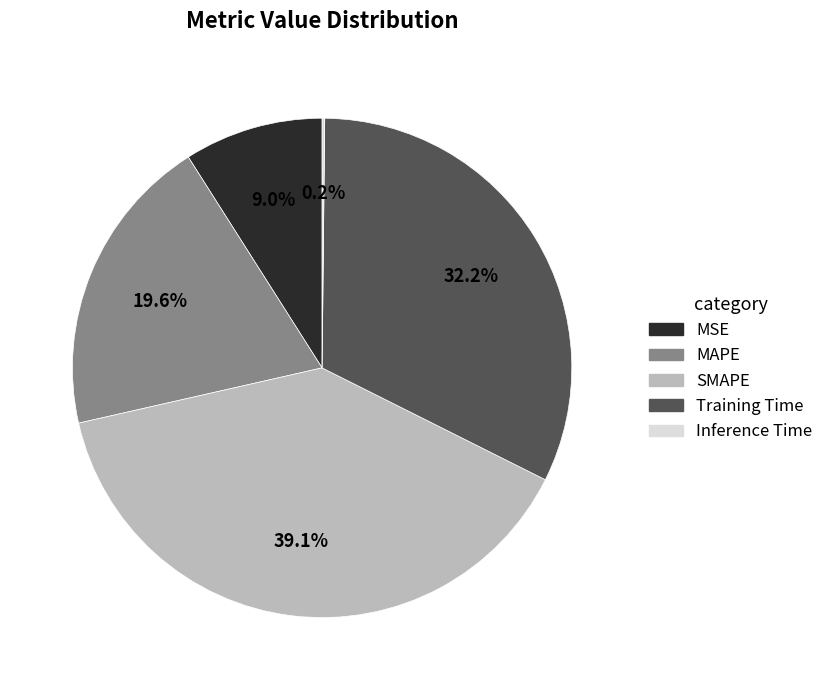

Which slice is the largest?

SMAPE